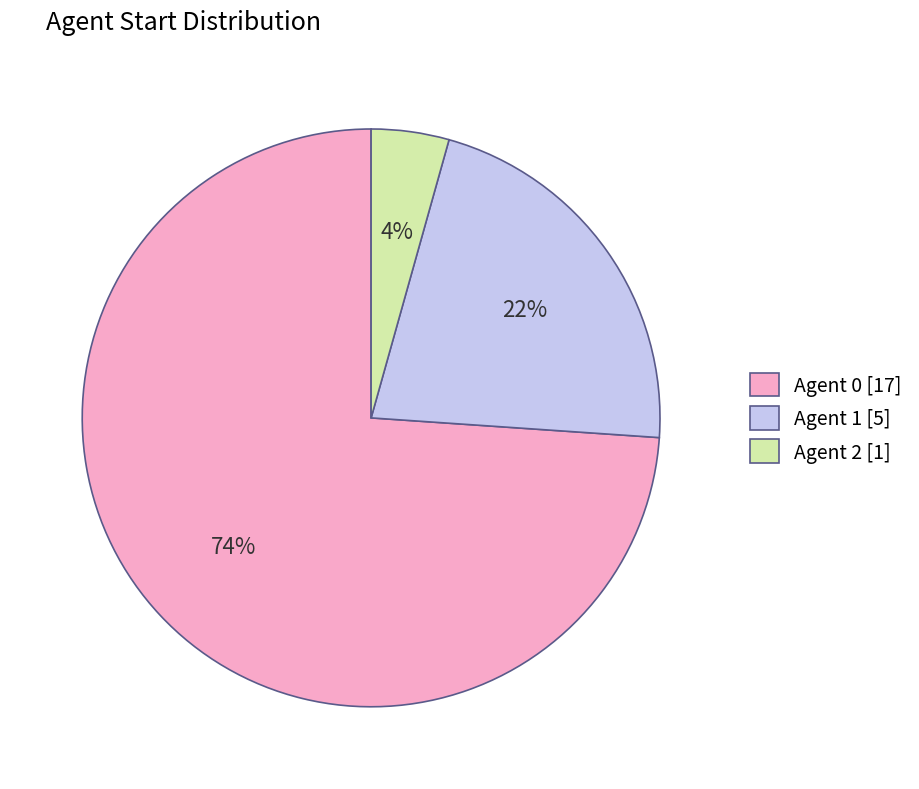

Count the number of slices in the pie.

3